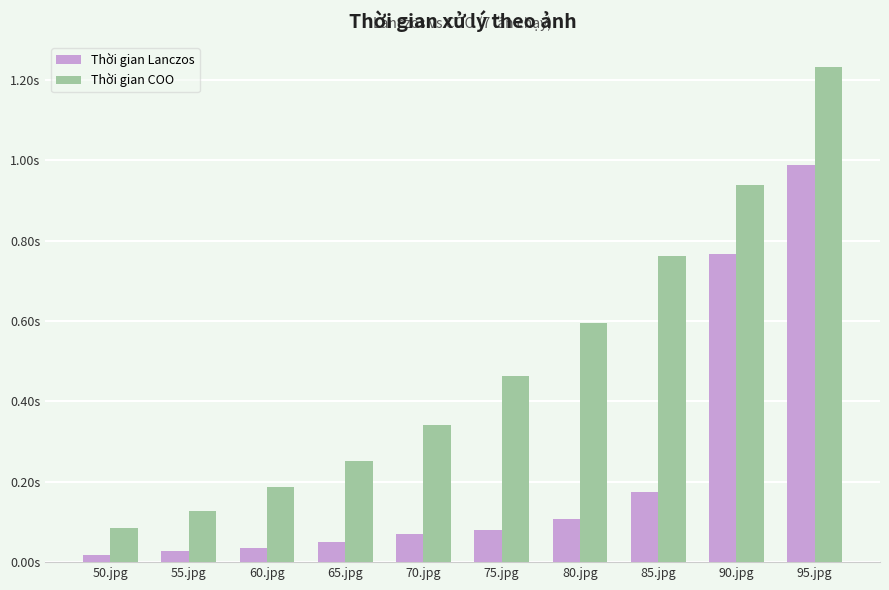

What is the sum of all Thời gian COO values?

5.0